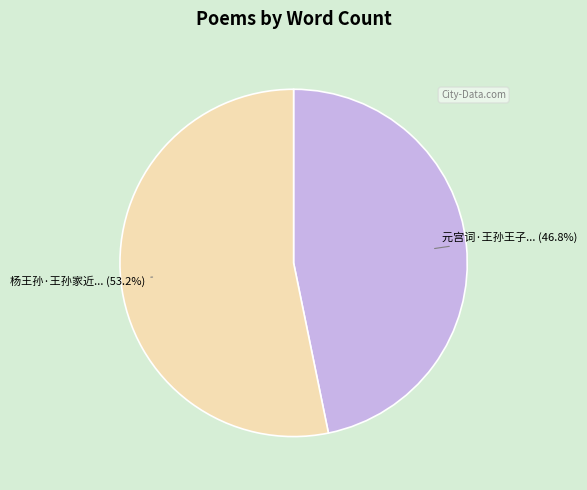

Is there a majority slice in this chart?

Yes